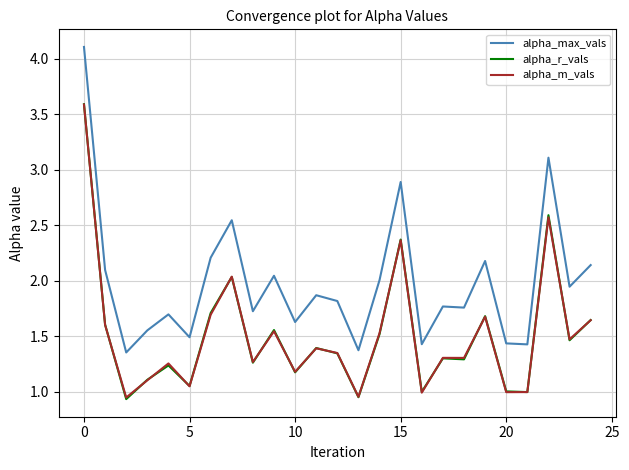

True or false: alpha_m_vals and alpha_max_vals intersect in this chart.

False